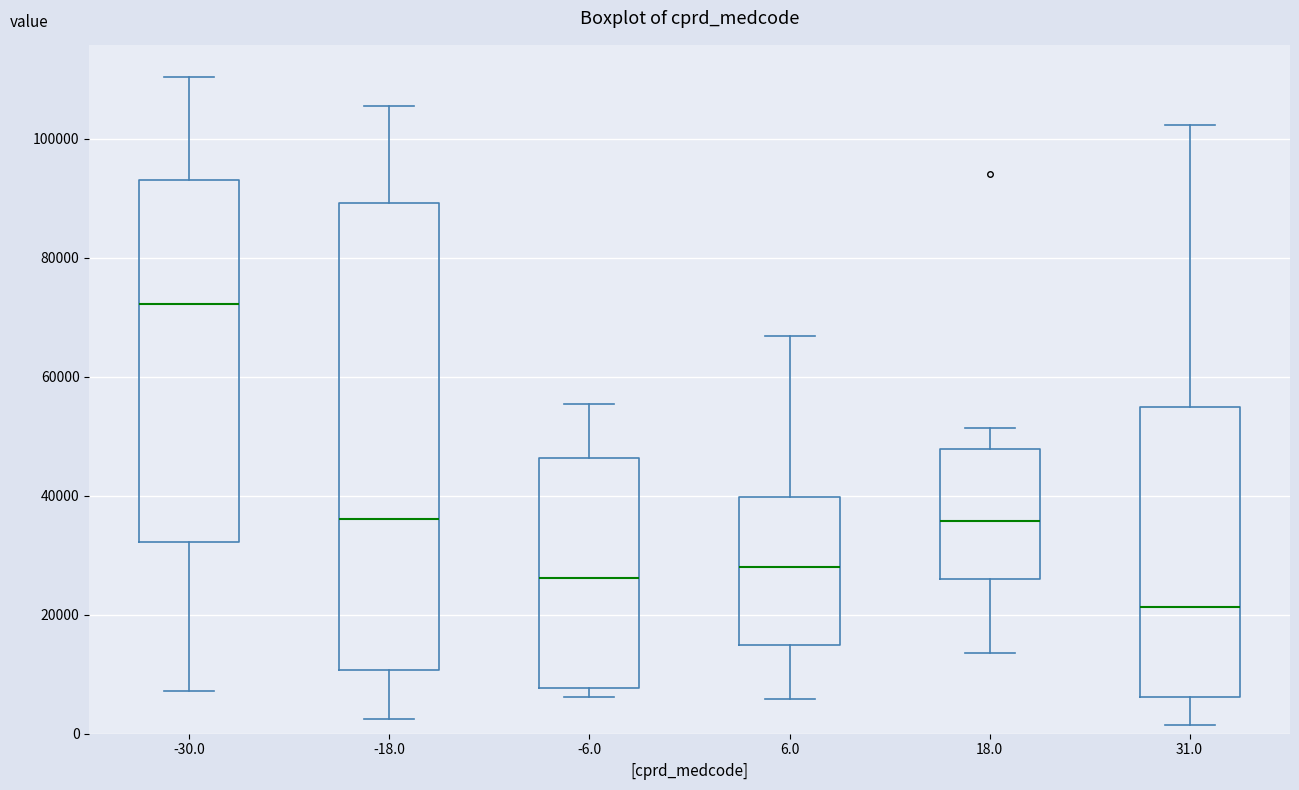

Which box is the tallest, from its lower edge to its upper edge?

-18.0